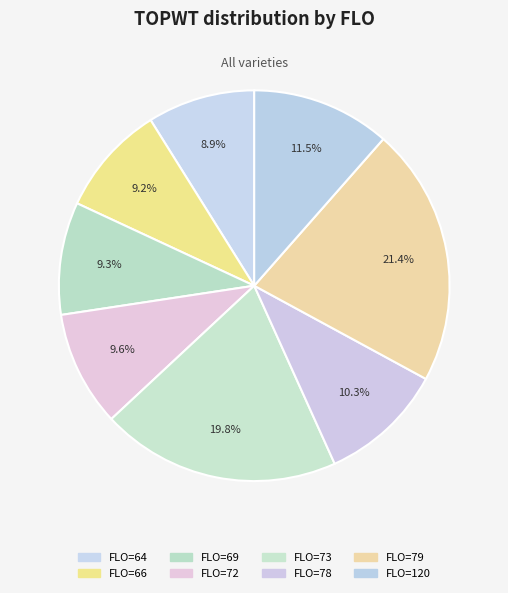

How many slices are in this pie chart?

8